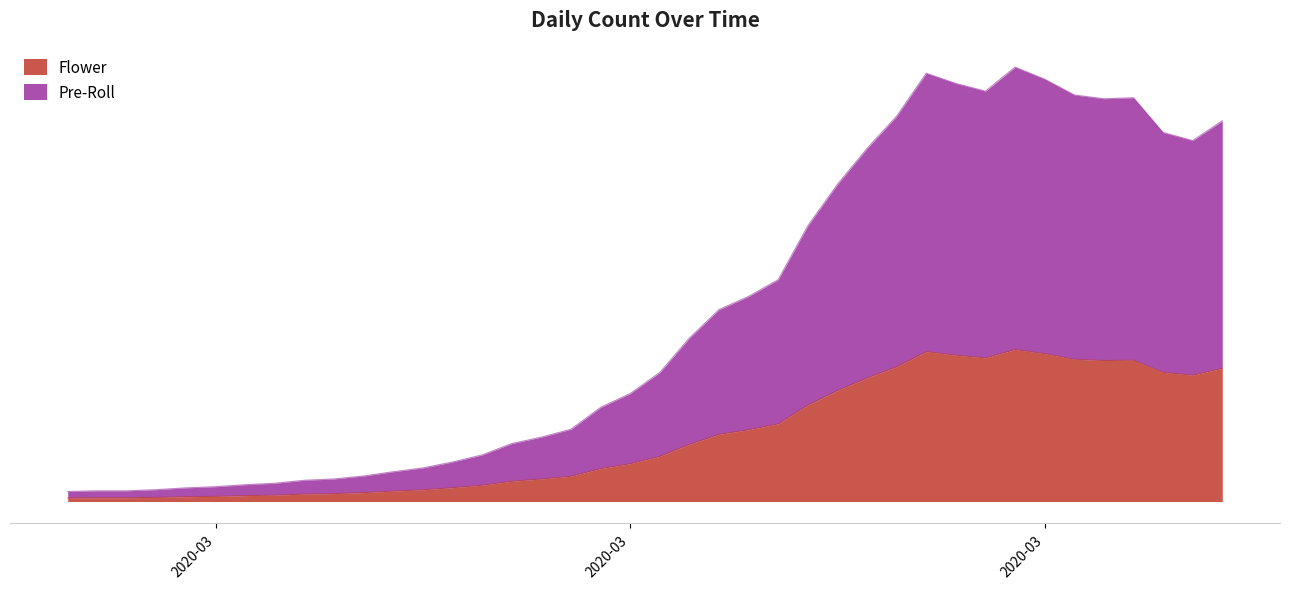

What position from the left is 2020-03-26?

29